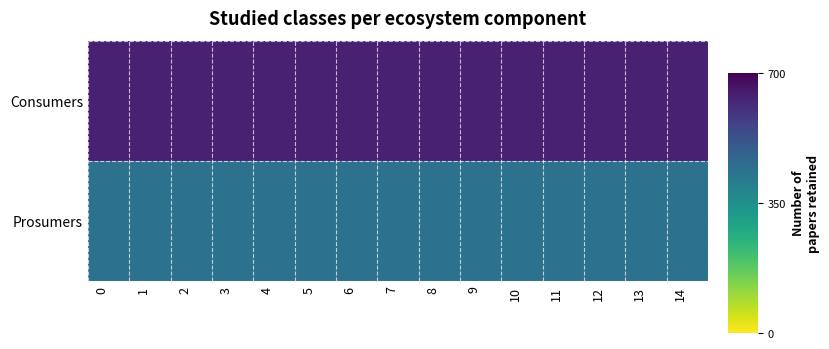

Reading right to left, extract all data points from this chart.

Consumers: 14=635	13=635	12=635	11=635	10=635	9=635	8=635	7=635	6=635	5=635	4=635	3=635	2=635	1=635	0=635
Prosumers: 14=440	13=440	12=440	11=440	10=440	9=440	8=440	7=440	6=440	5=440	4=440	3=440	2=440	1=440	0=440